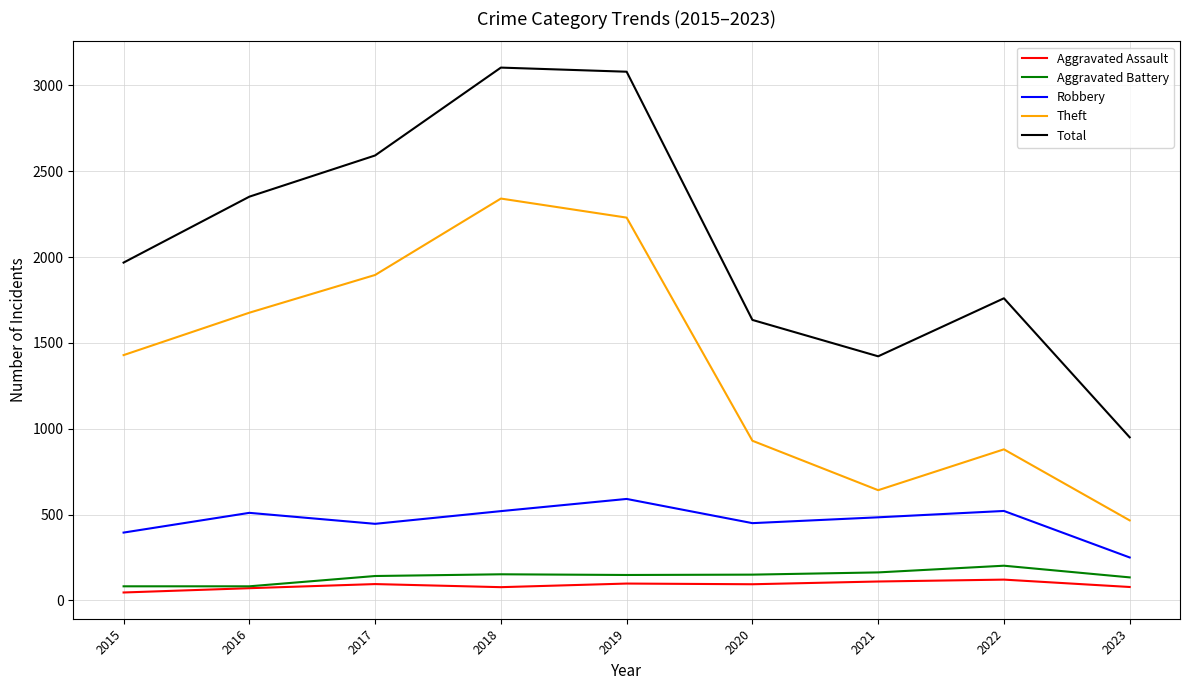

Which series has the largest total across all categories?

Total